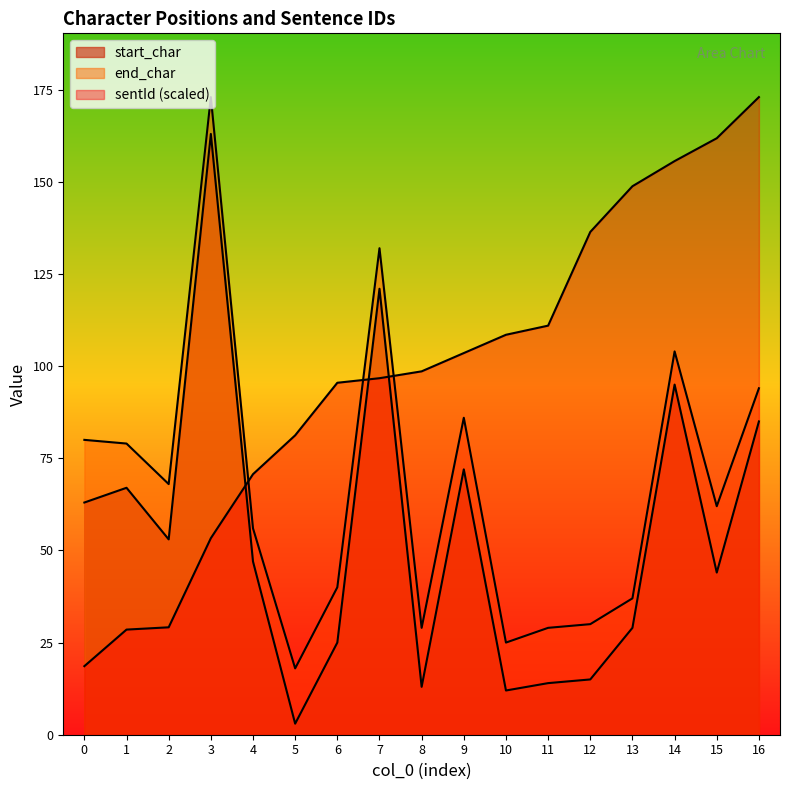

How many data points does each series have?

17